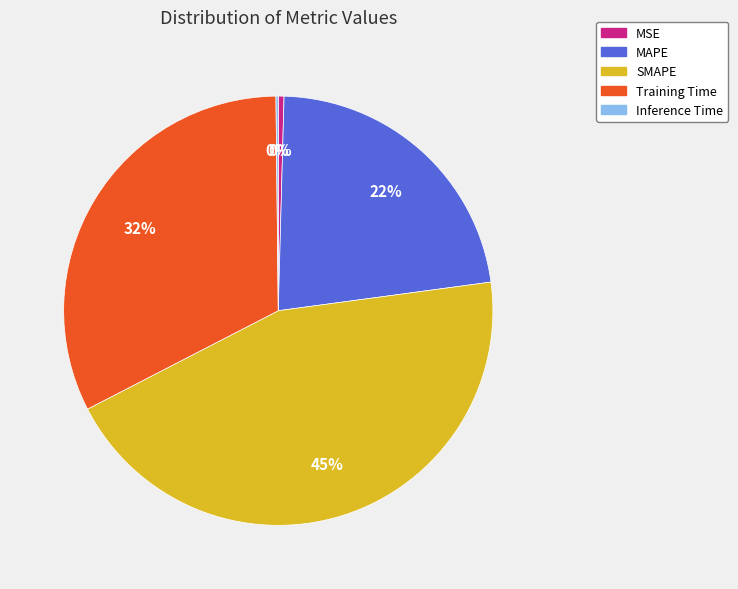

Is the sum of MSE and SMAPE greater than half?

No